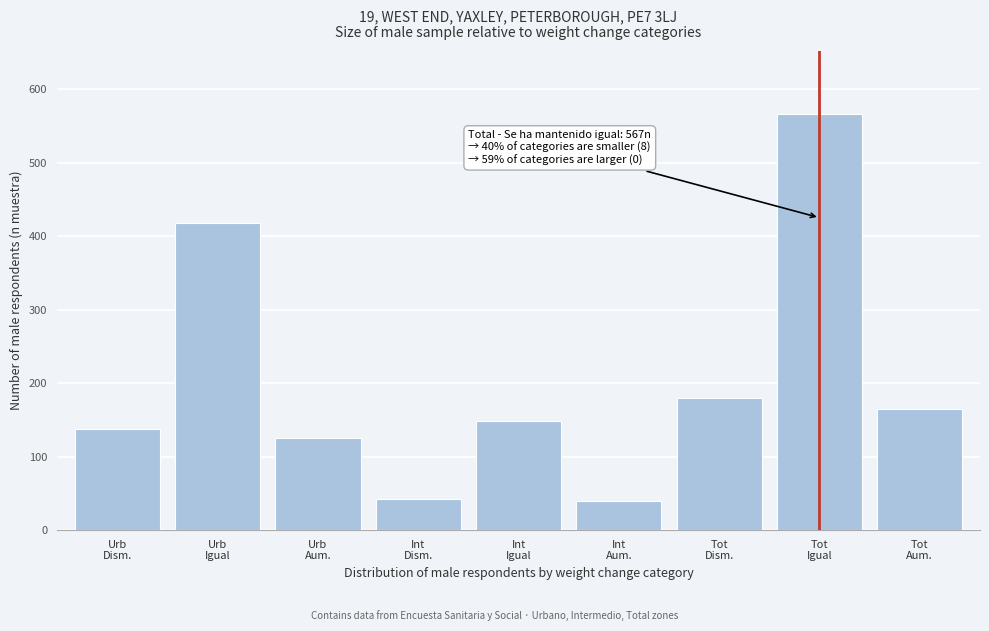

Reading left to right, what are all the values shown in this chart?

137	418	125	43	149	40	180	567	165